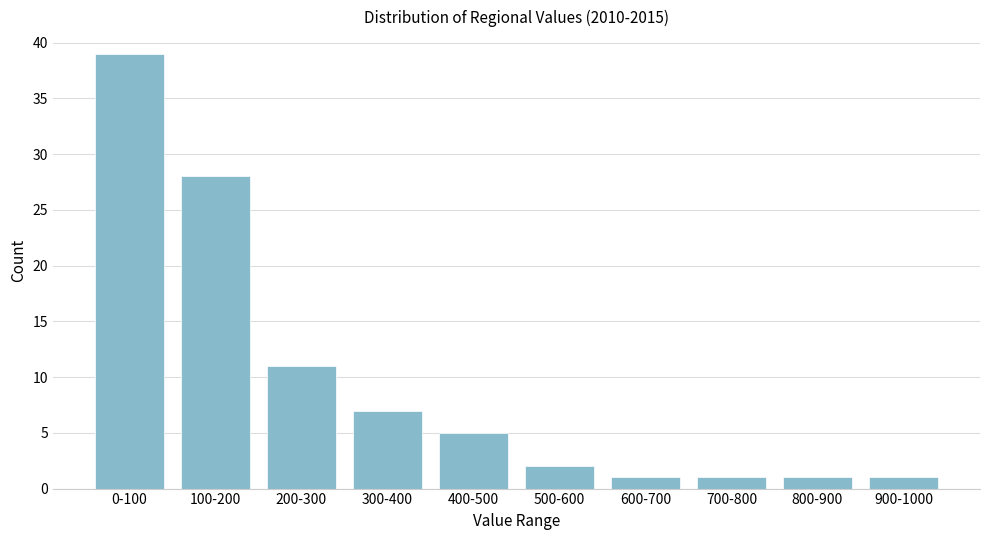

Reading right to left, extract all data points from this chart.

1	1	1	1	2	5	7	11	28	39